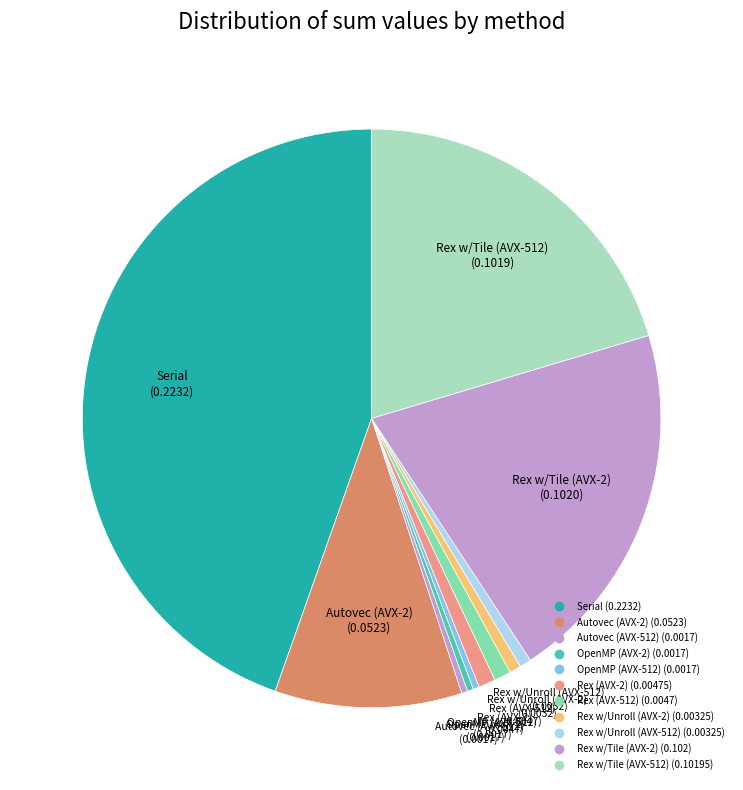

Count the number of slices in the pie.

11